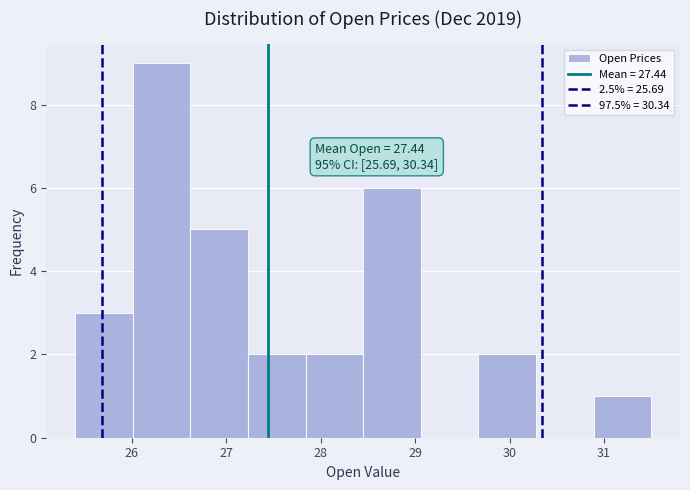

Over which range of the x-axis is the bar tallest?

26.01 to 26.62